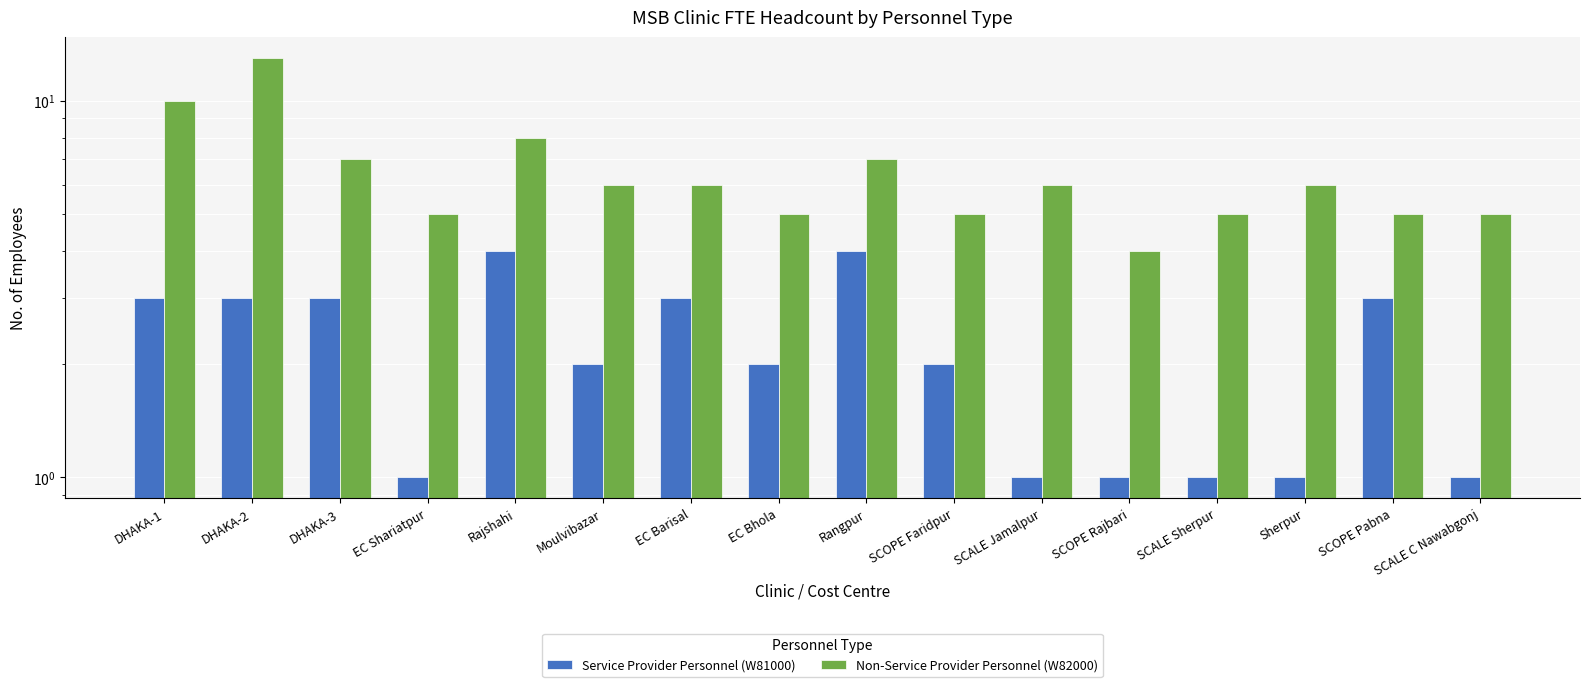

True or false: Non-Service Provider Personnel (W82000) has a value of 7 at Rangpur.

True